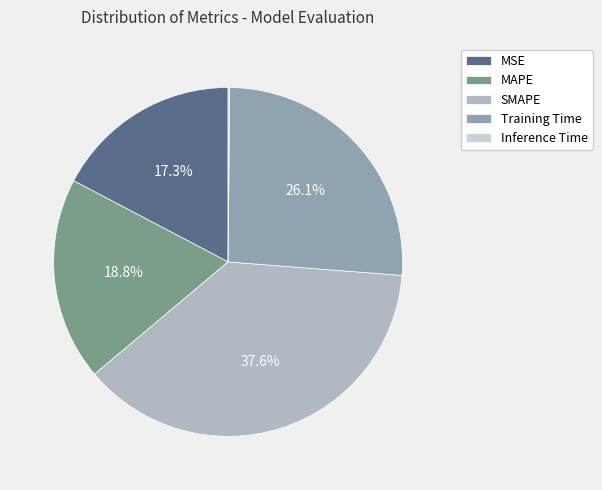

Which has a higher value, MSE or Training Time?

Training Time